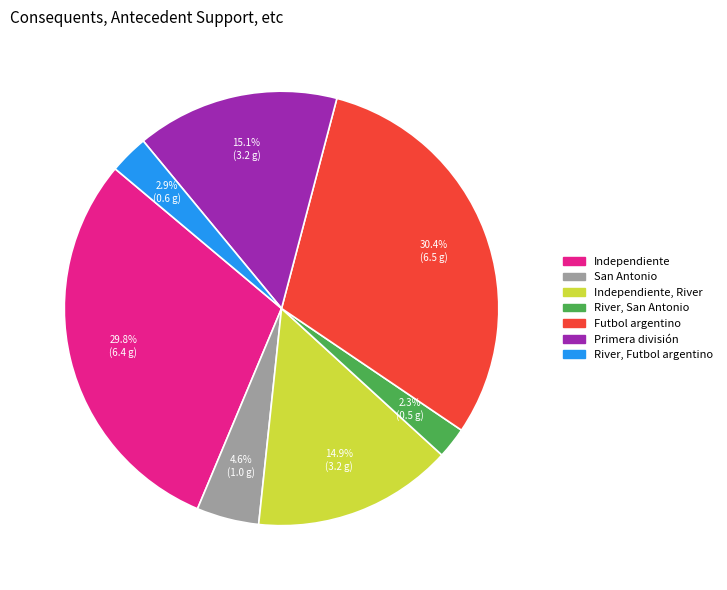

How many segments does this pie chart have?

7